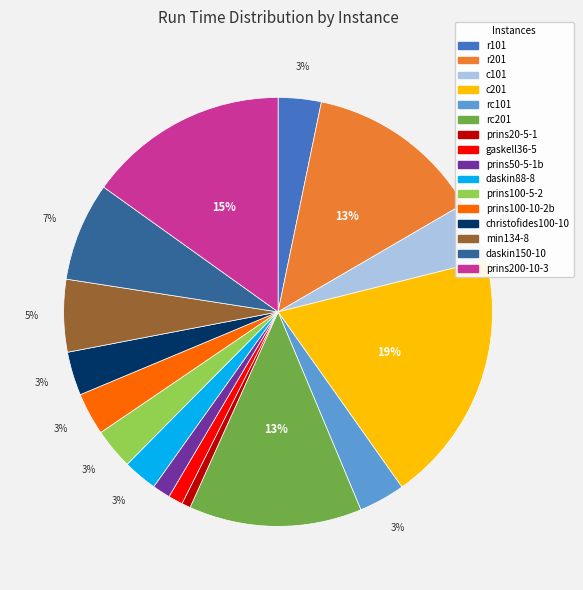

Which slice is the largest?

c201